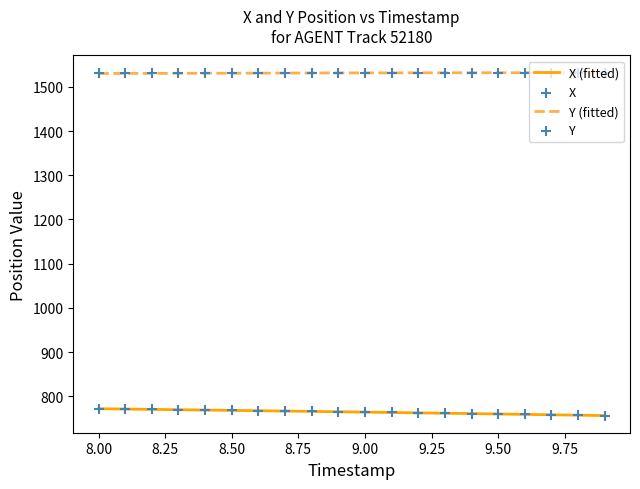

Which series contains the highest Y value?

Y